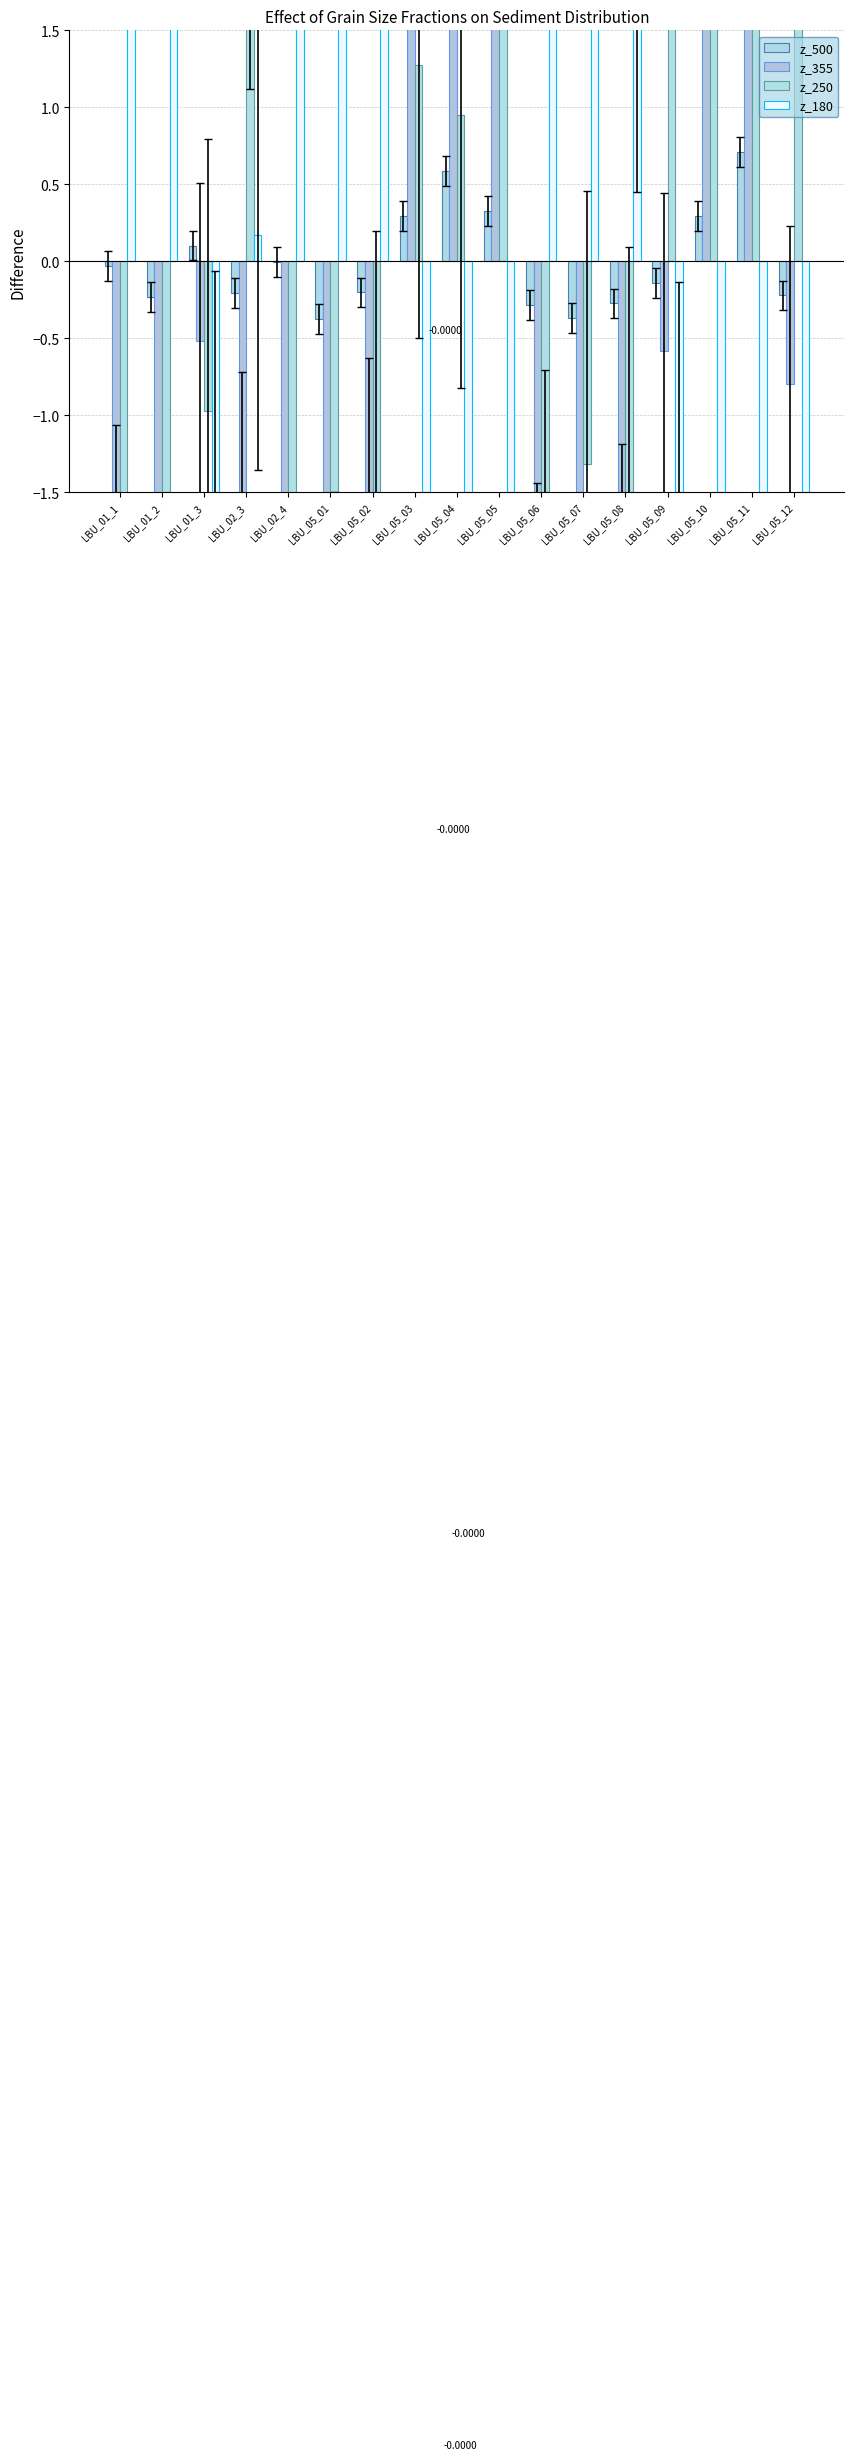

What is the minimum value shown in the chart?

-14.1